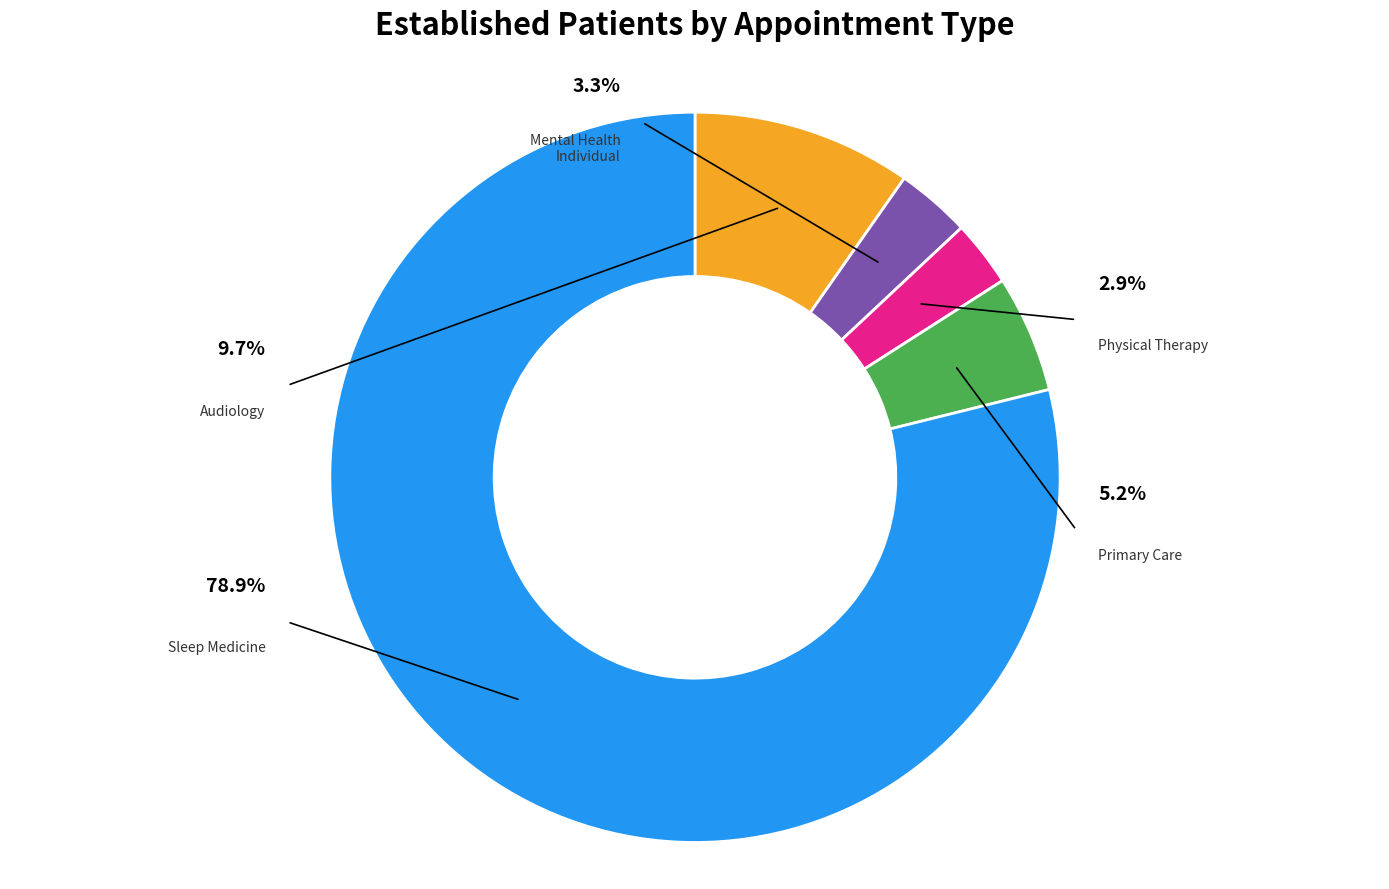

To the nearest percent, what is the difference between the largest and smallest slice percentages?

76%